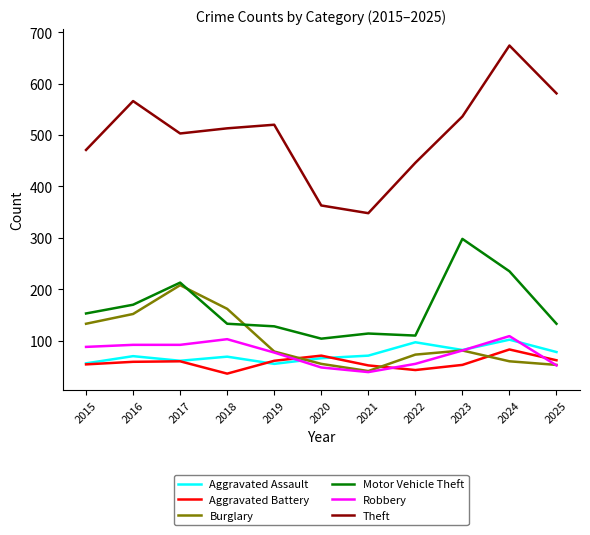

Is the value of Burglary at 2016 greater than the value of Aggravated Assault at 2017?

Yes